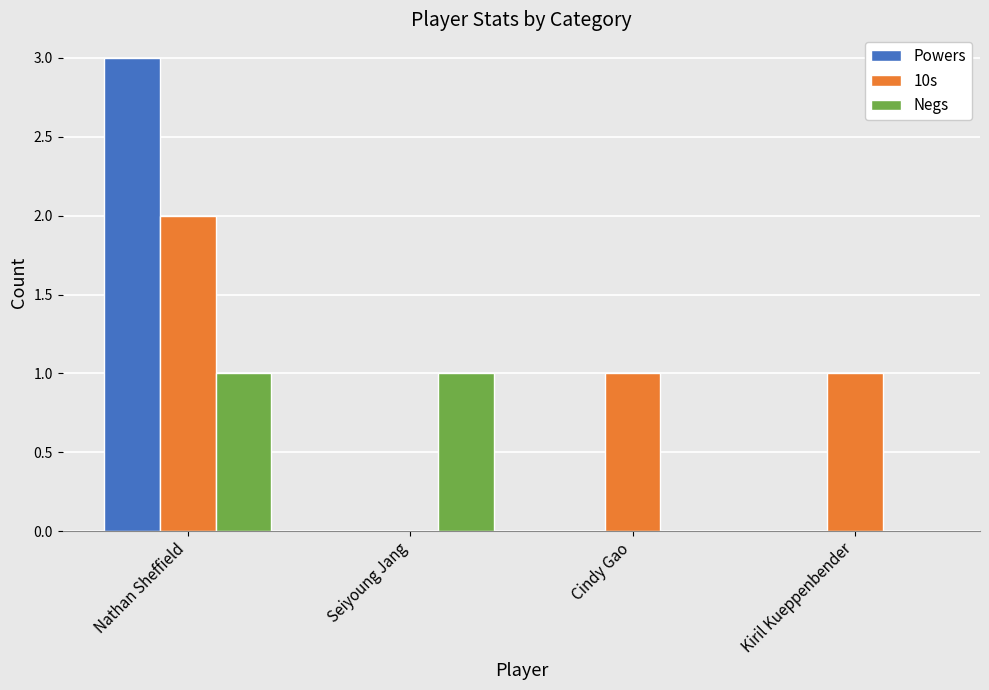

Count the Powers values in the range 0 to 3.

4